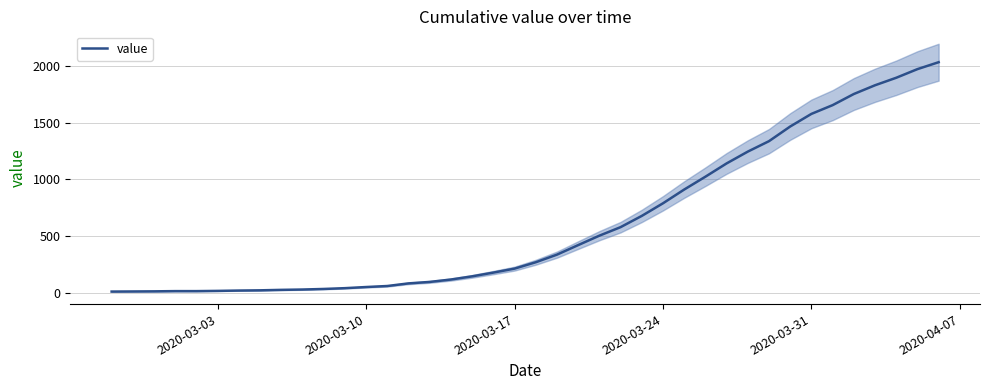

What is the maximum value for value?

2032